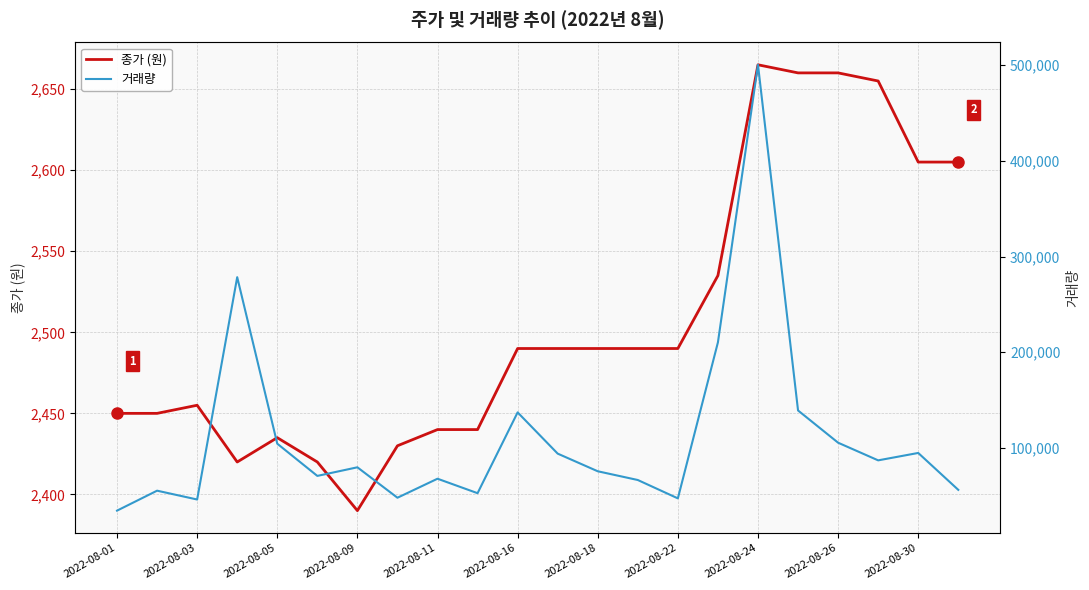

What is the minimum value for 종가 (원)?

2390